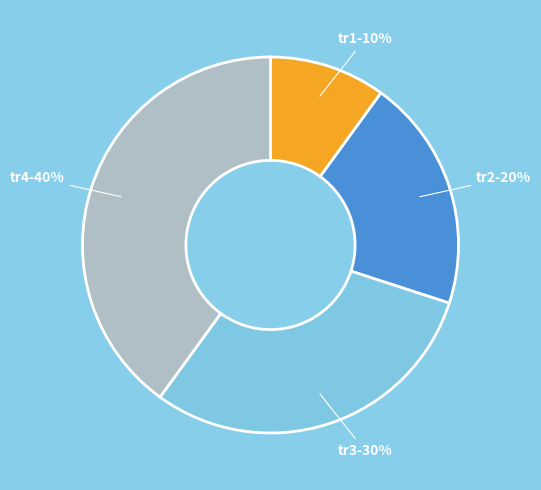

To the nearest percent, what portion does tr2 represent?

20%